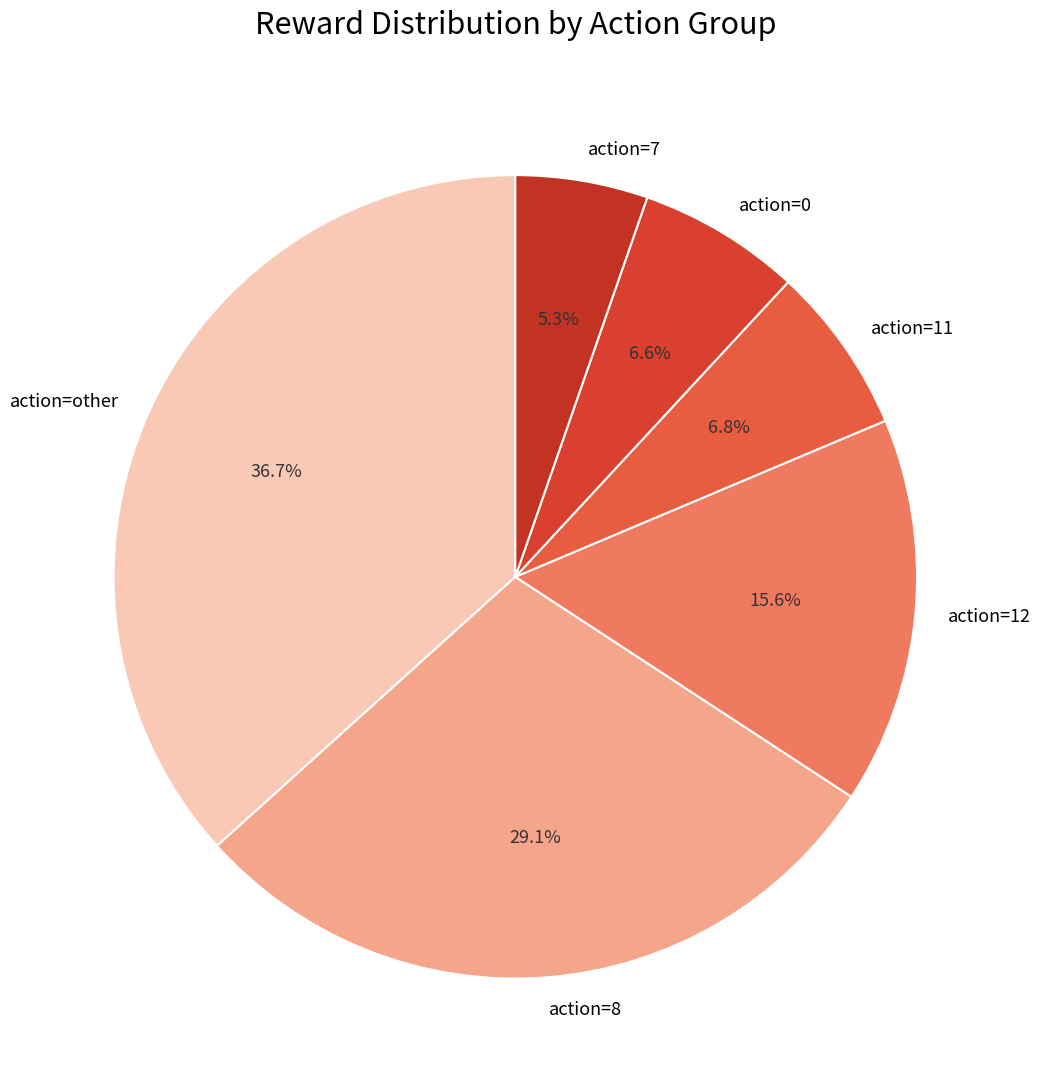

Does action=12 account for over 50% of the chart?

No